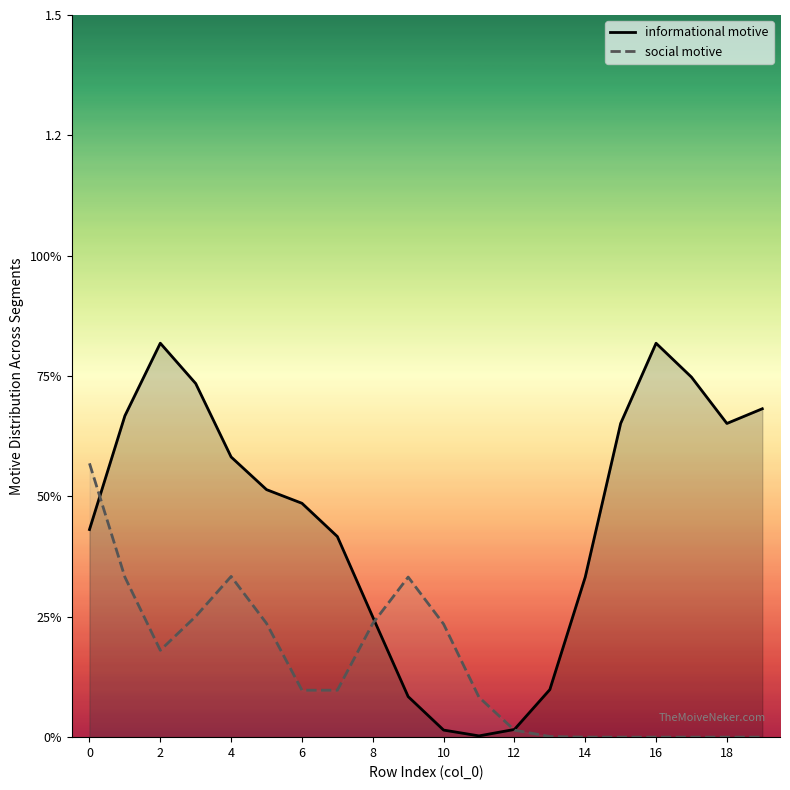

Which category has the lowest value across all series?

15